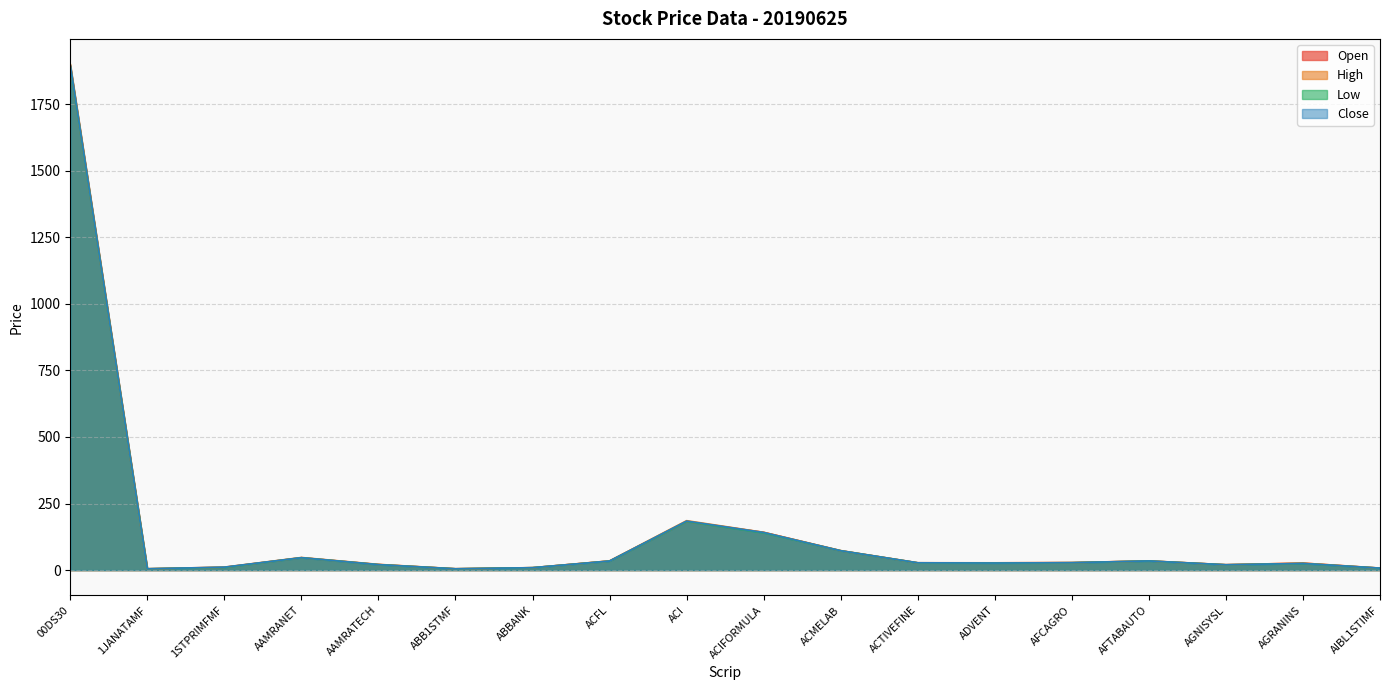

How many values in the High series are below 27?

8